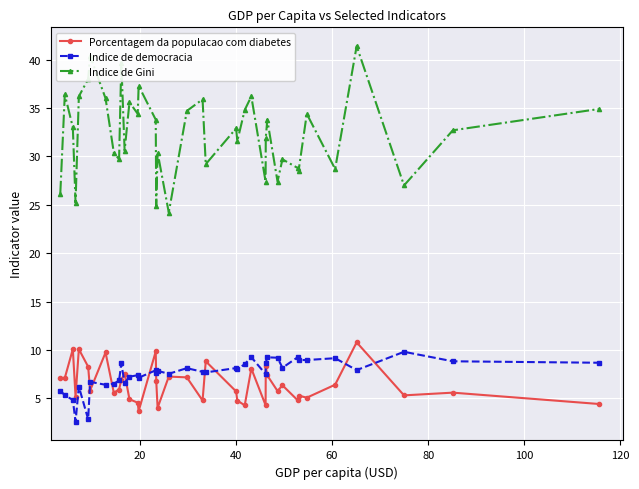

True or false: Indice de democracia has more than 0 points higher than both neighbors.

True